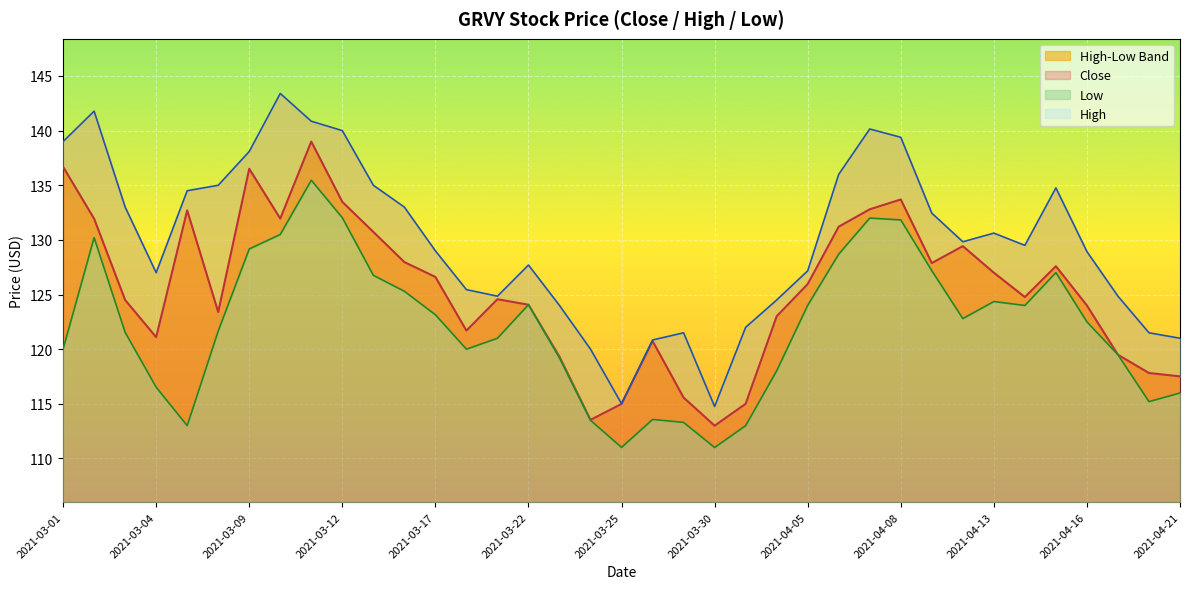

At which label is Close closest to 126?

2021-04-05